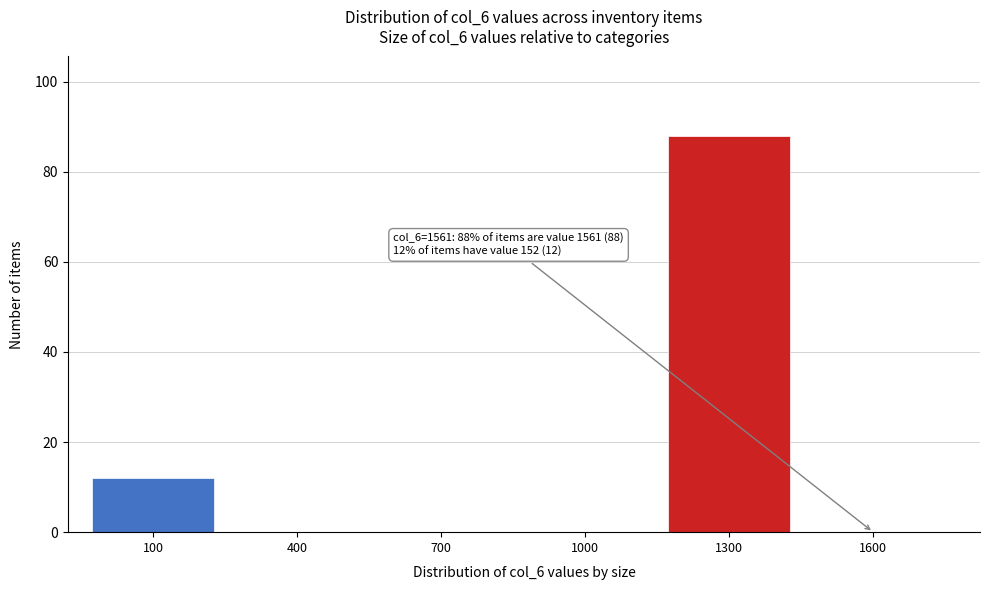

Reading left to right, list all the values displayed in this chart.

100=12	400=0	700=0	1000=0	1300=88	1600=0